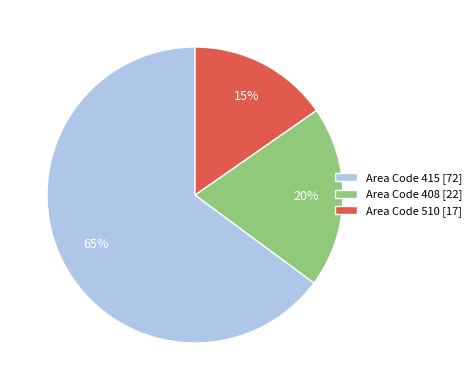

To the nearest percent, what is the difference between the Area Code 408 [22] and Area Code 415 [72] slice percentages?

45%